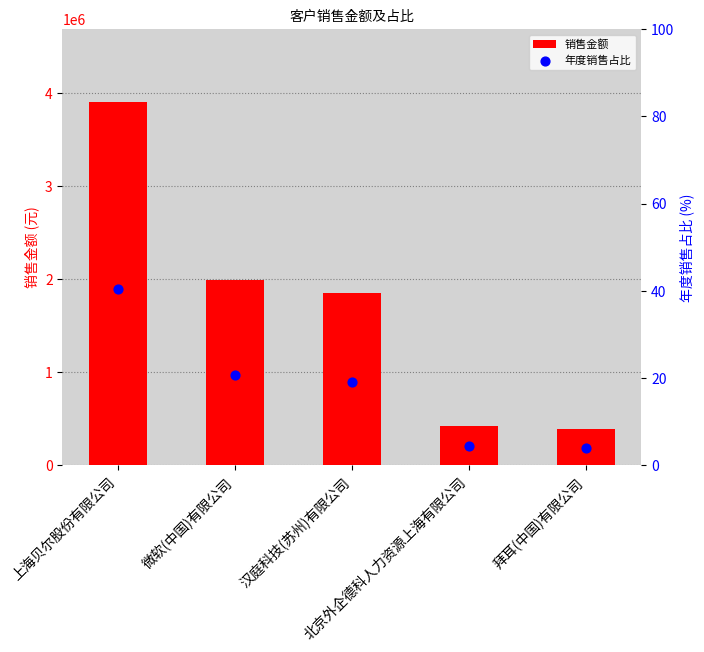

What are all the series names shown in the legend?

销售金额, 年度销售占比